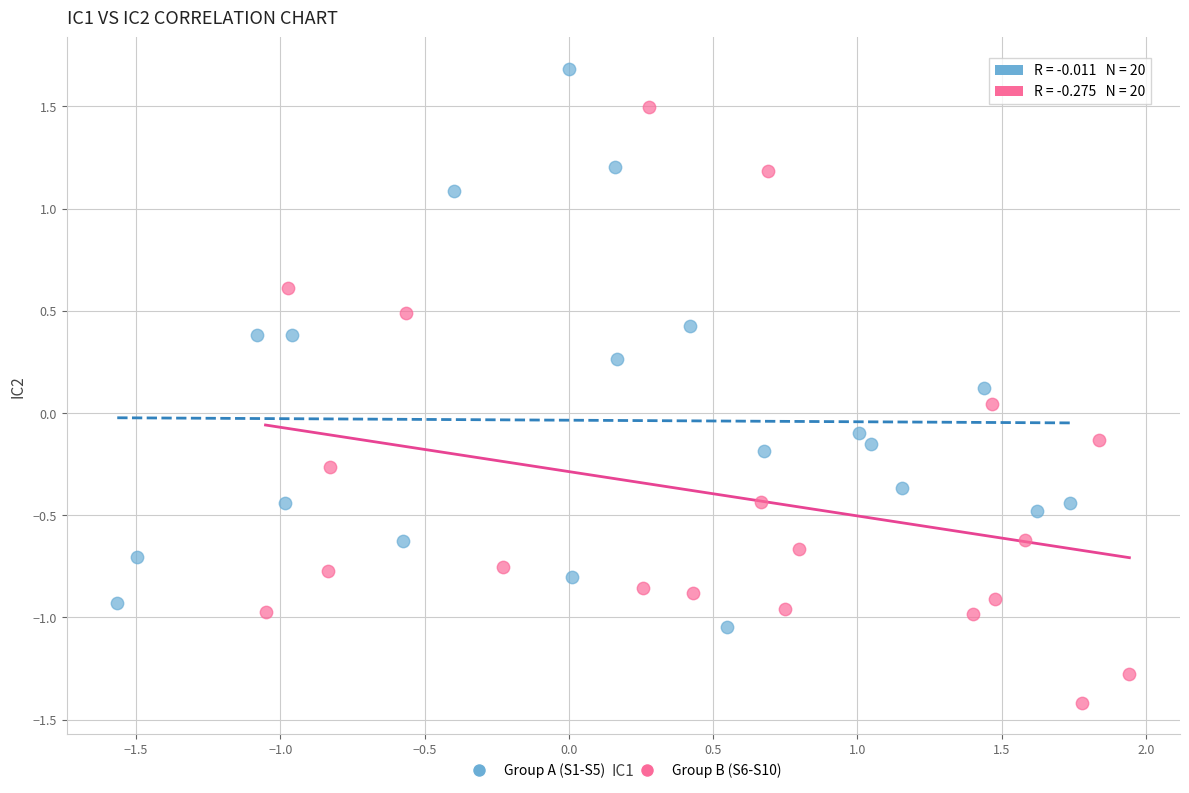

Which series contains the highest Y value?

Group A (S1-S5)